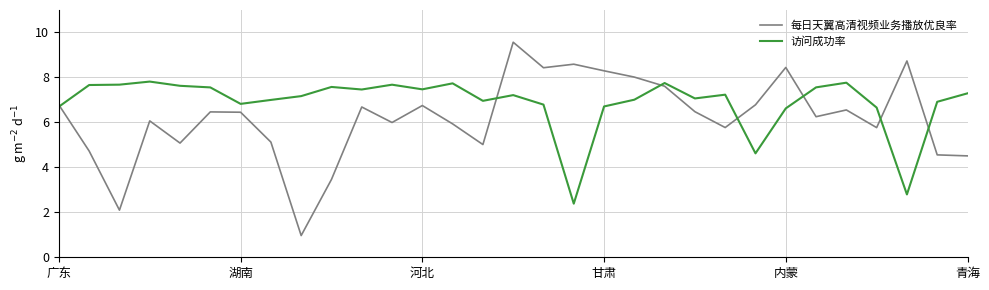

Rank the series by their maximum value, from lowest to highest.

访问成功率, 每日天翼高清视频业务播放优良率